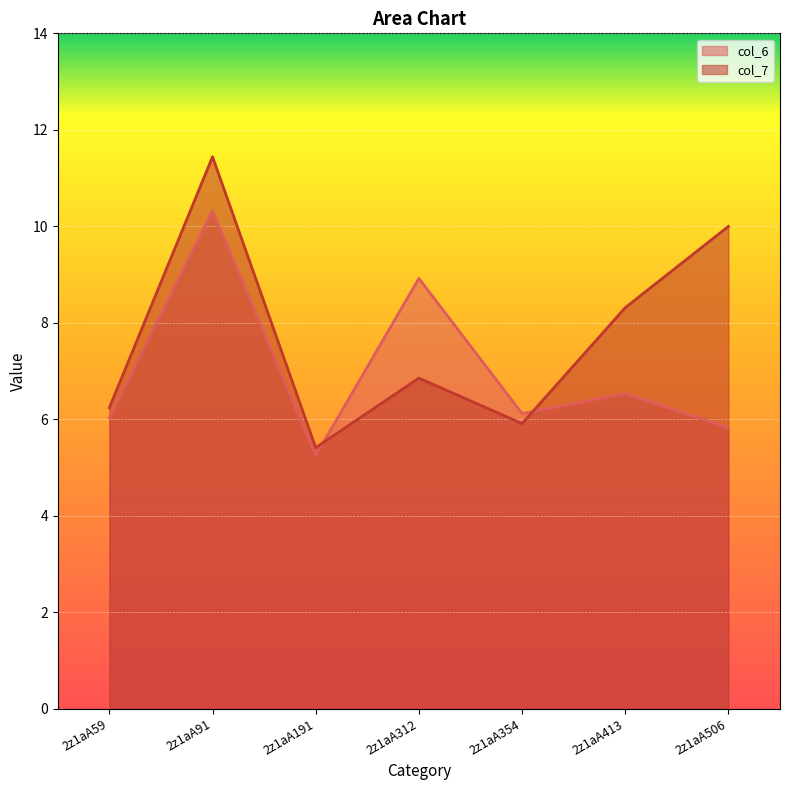

What is the average value of the col_6 series?

7.0